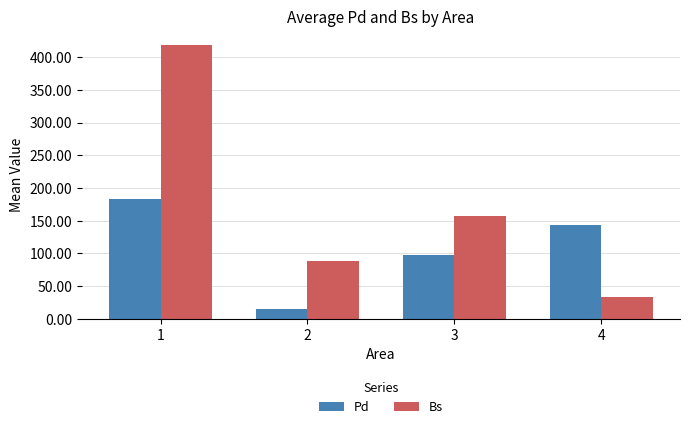

Reading left to right, list all the values displayed in this chart.

Pd: 1=182.6	2=14.1	3=98.0	4=143.1
Bs: 1=419.2	2=88.1	3=157.7	4=32.9